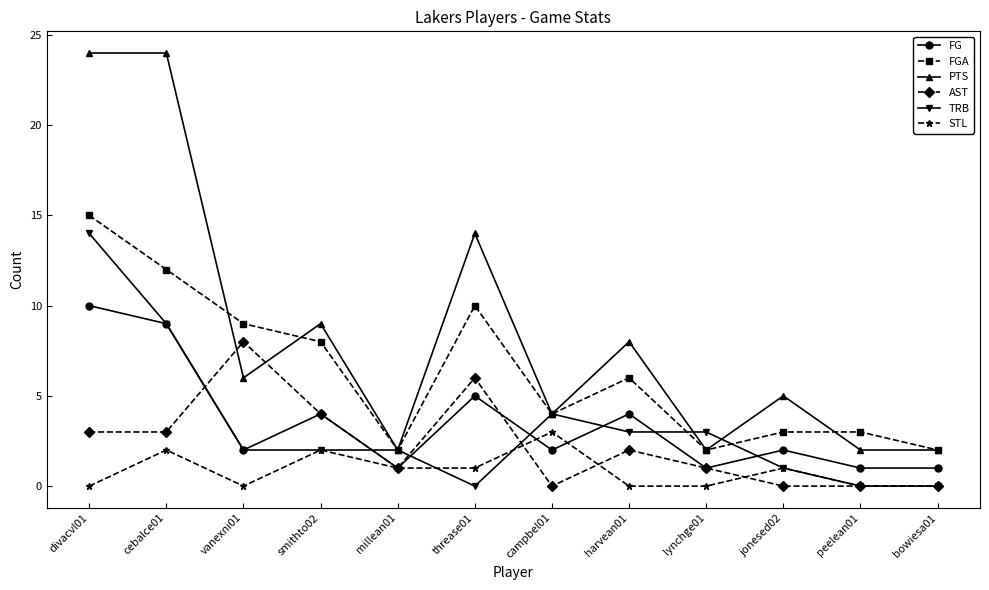

The FG series shows 0 at peelean01. True or false?

False